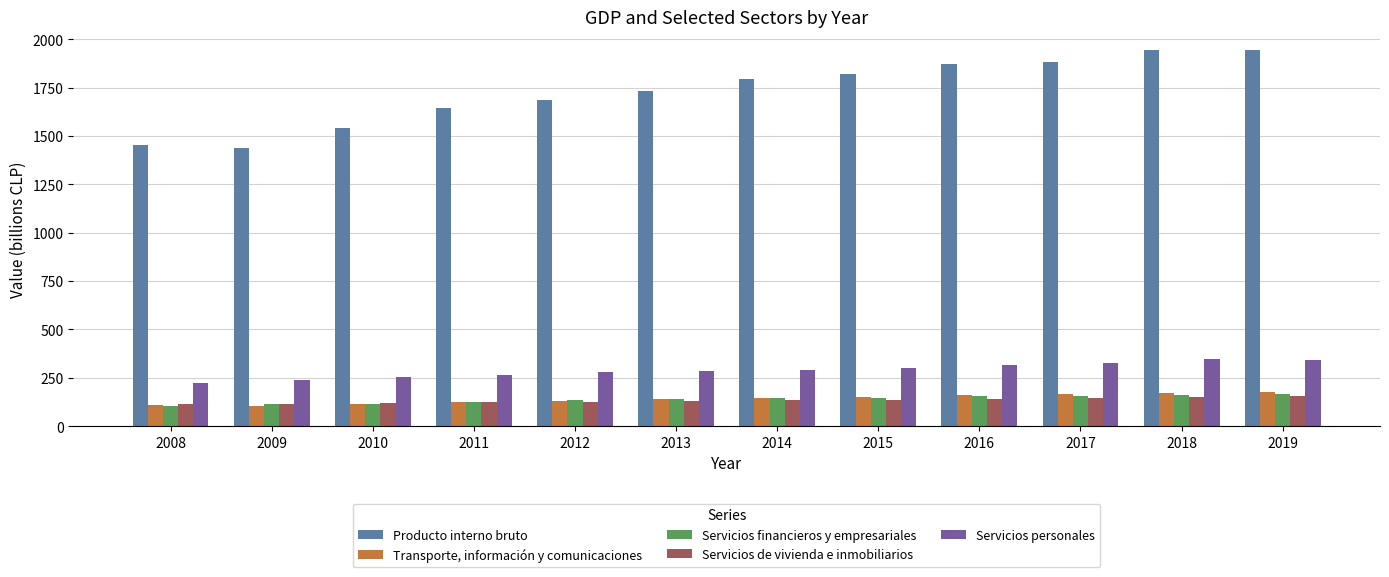

What is the difference between the second highest and minimum values in the Producto interno bruto series?

506